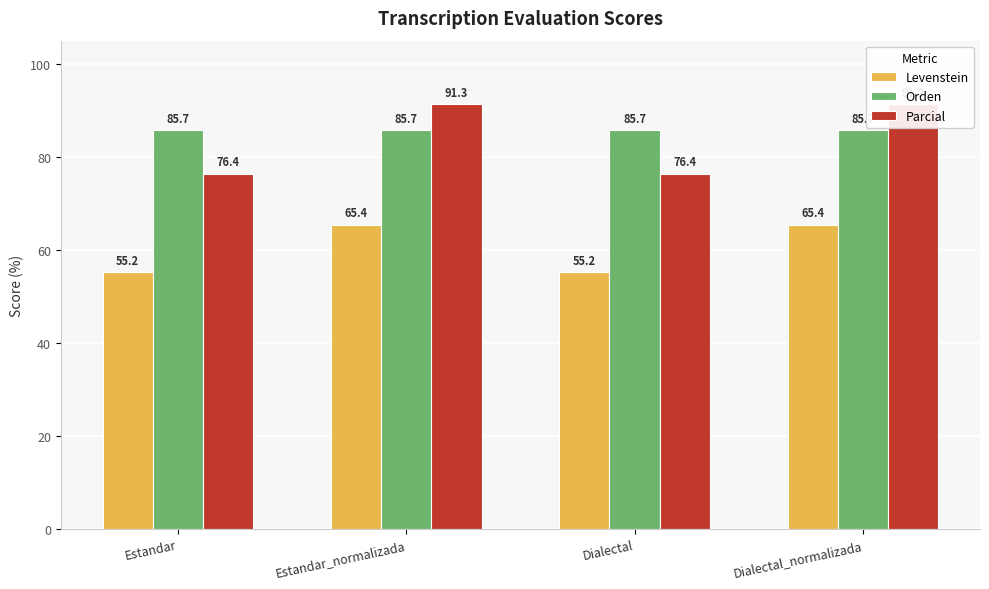

Where is Levenstein nearest to the value 60?

Estandar